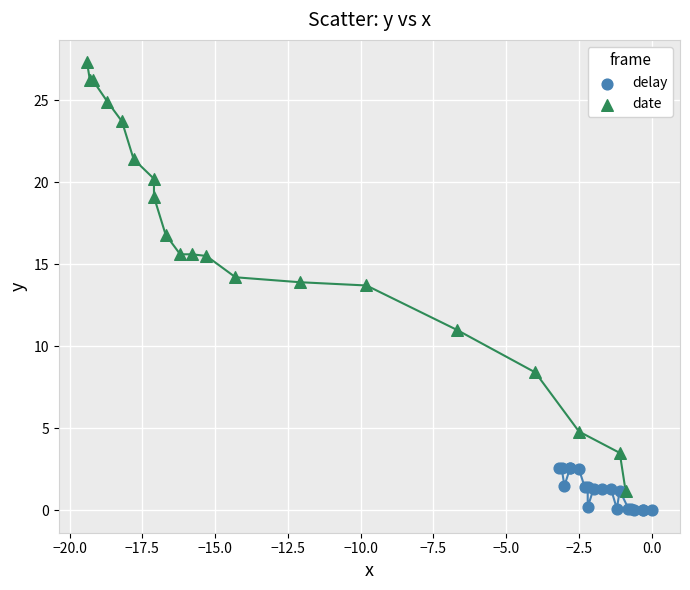

What are all the series names shown in the legend?

delay, date